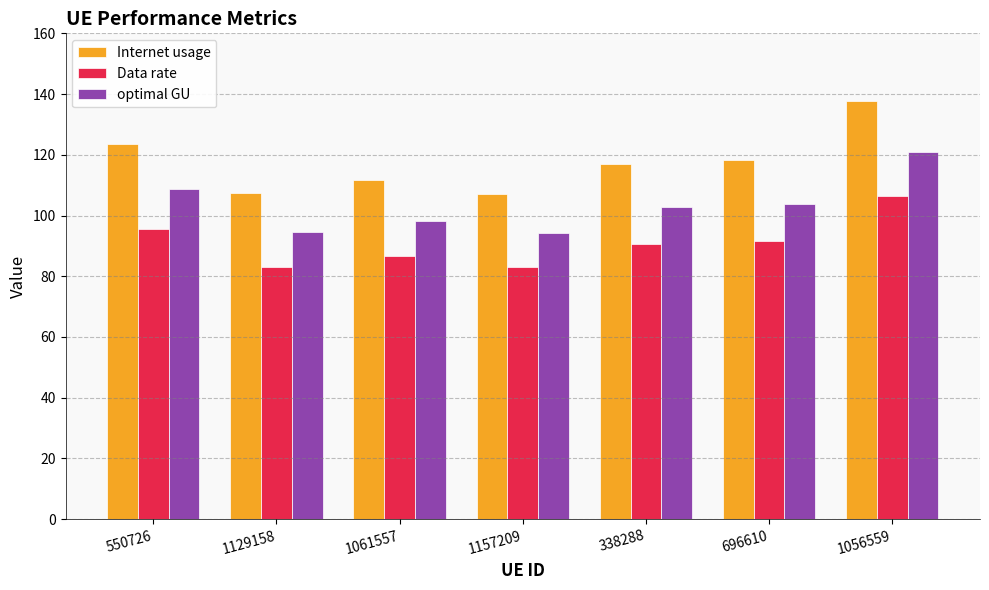

What are all the series names shown in the legend?

Internet usage, Data rate, optimal GU